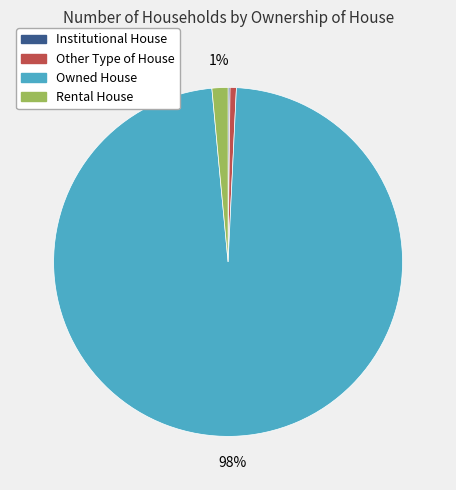

Is there a majority slice in this chart?

Yes